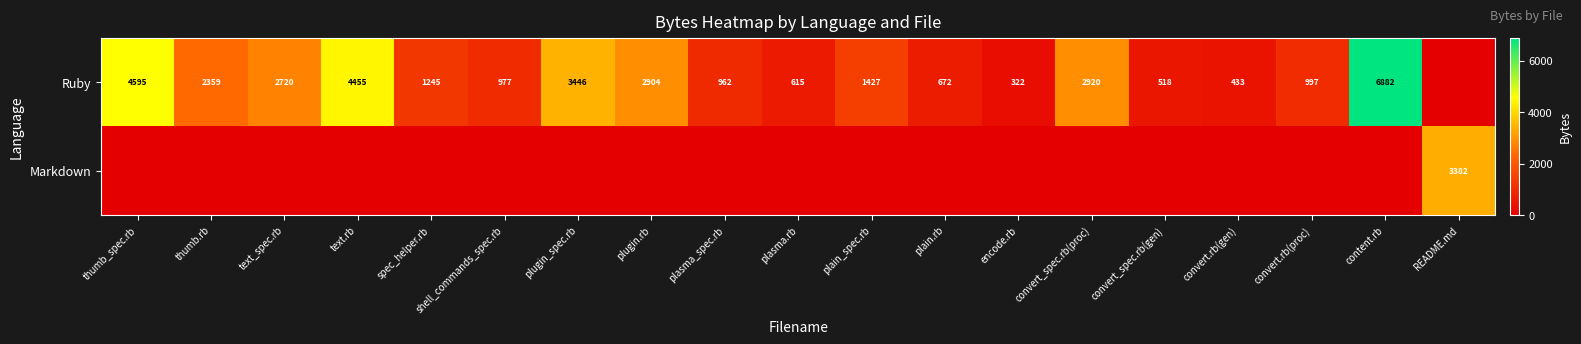

The Ruby series shows 6138 at text.rb. True or false?

False